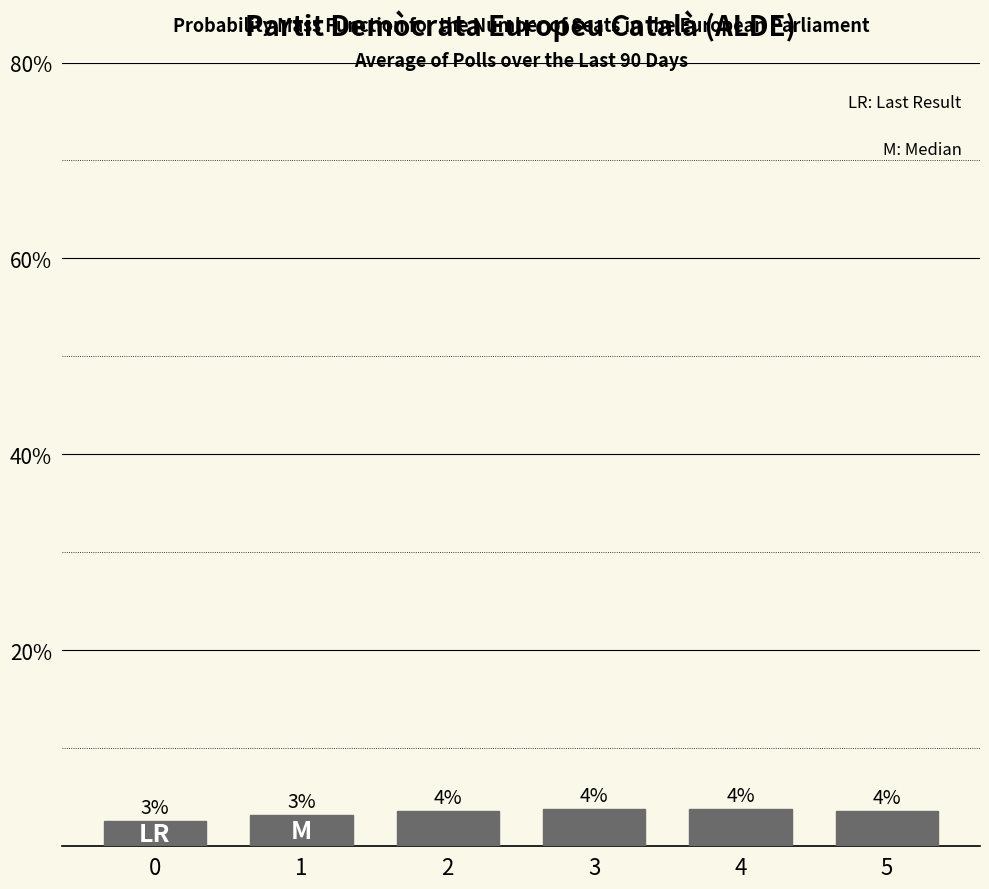

Reading right to left, transcribe all the data shown in this chart.

3.6	3.8	3.8	3.6	3.2	2.6